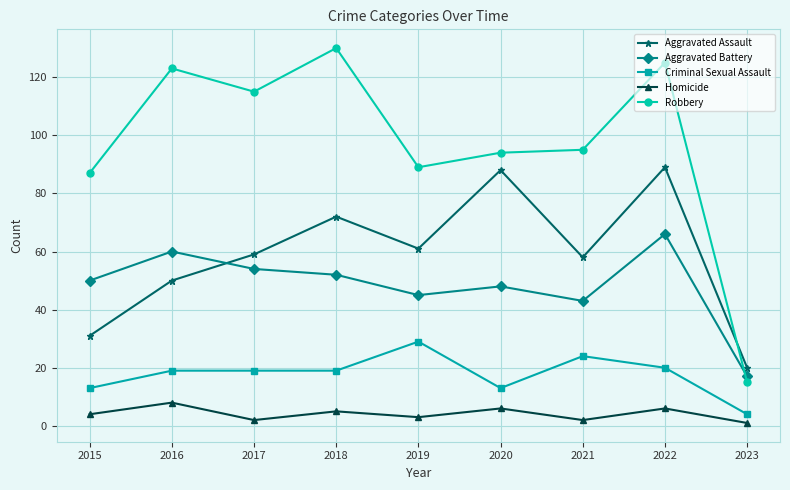

Which category has the lowest value in the Aggravated Battery series?

2023